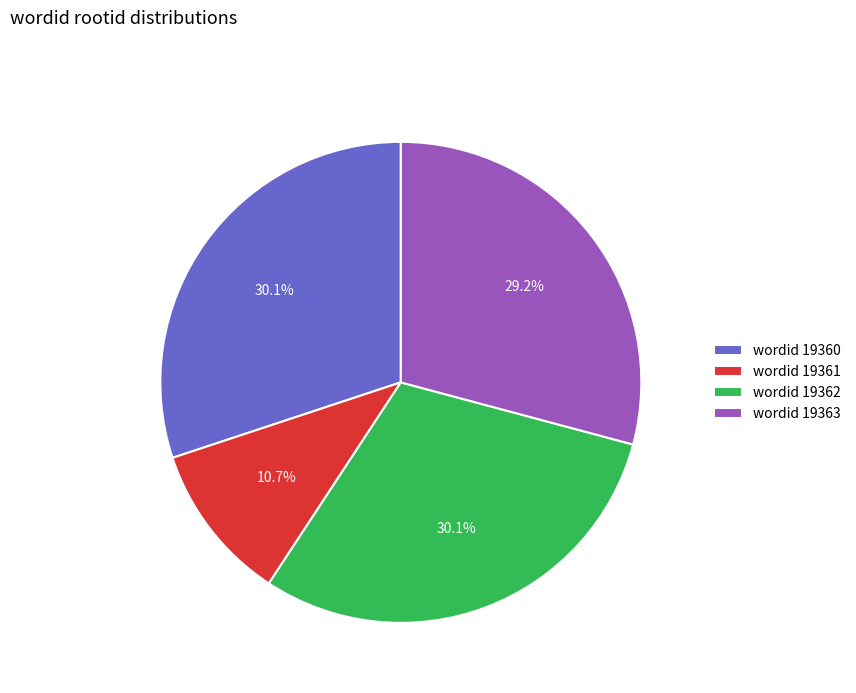

Combined, what portion of the pie is wordid 19361 and wordid 19360?

40.8%